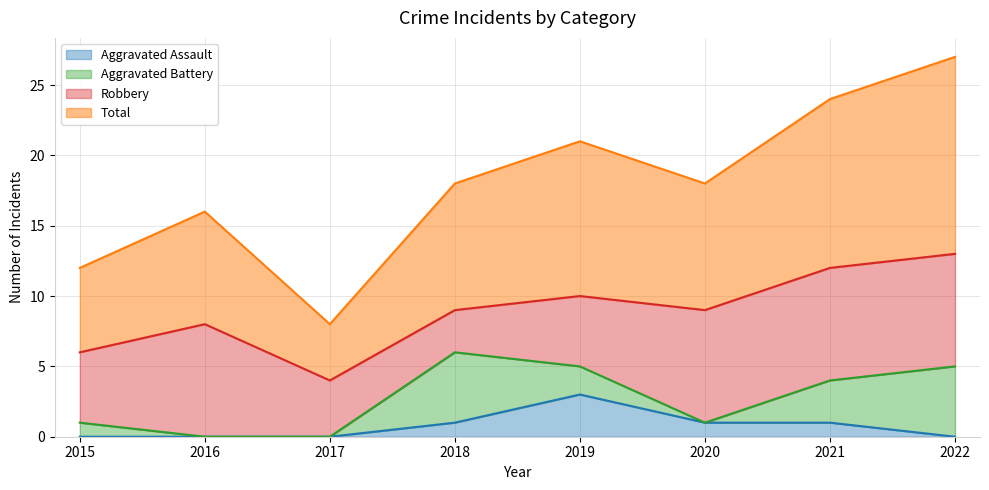

What is the sum of the Total values at 2020 and 2016?

34